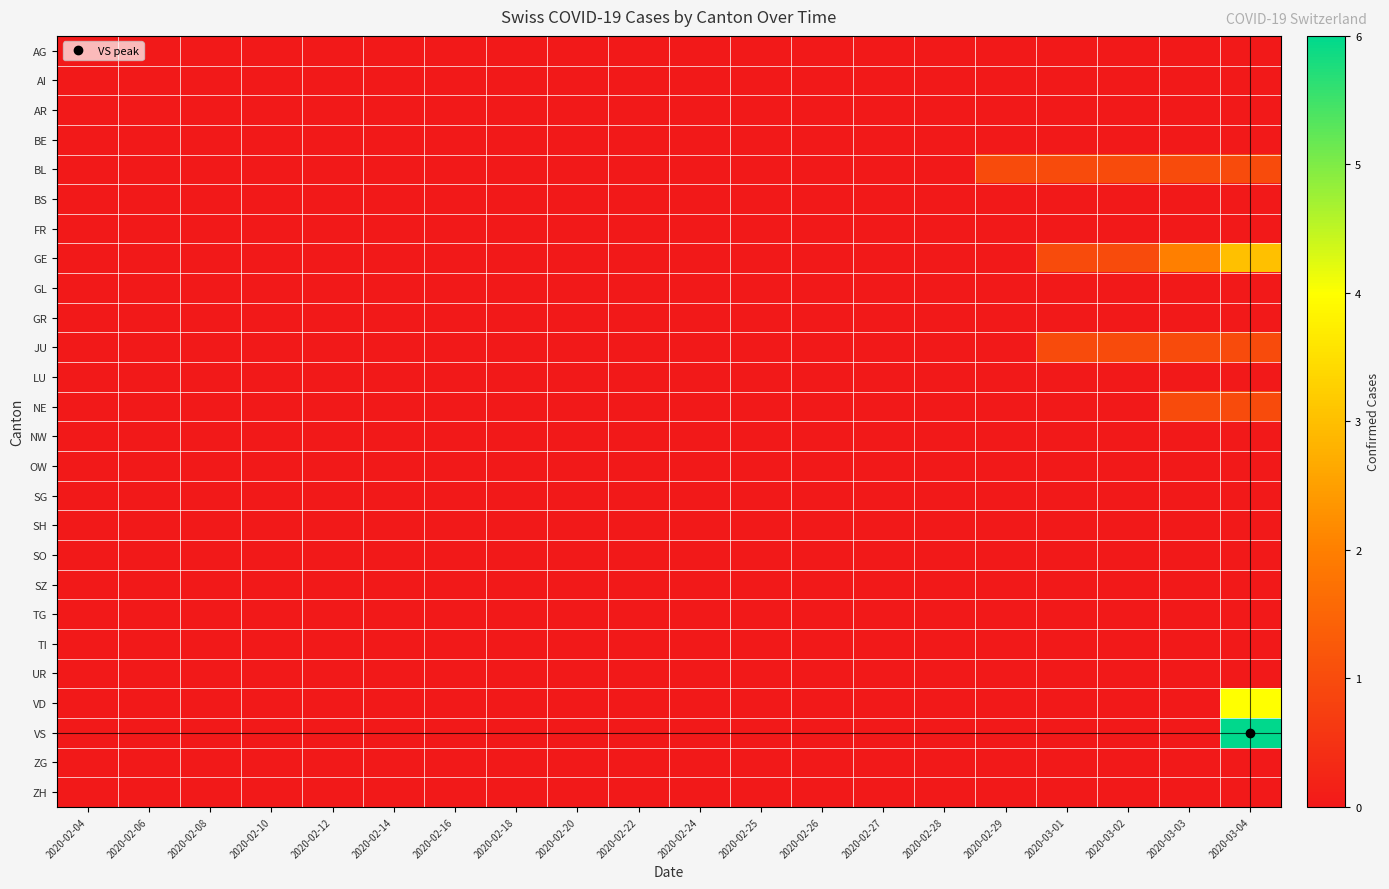

Which series has the largest range (max minus min)?

VS